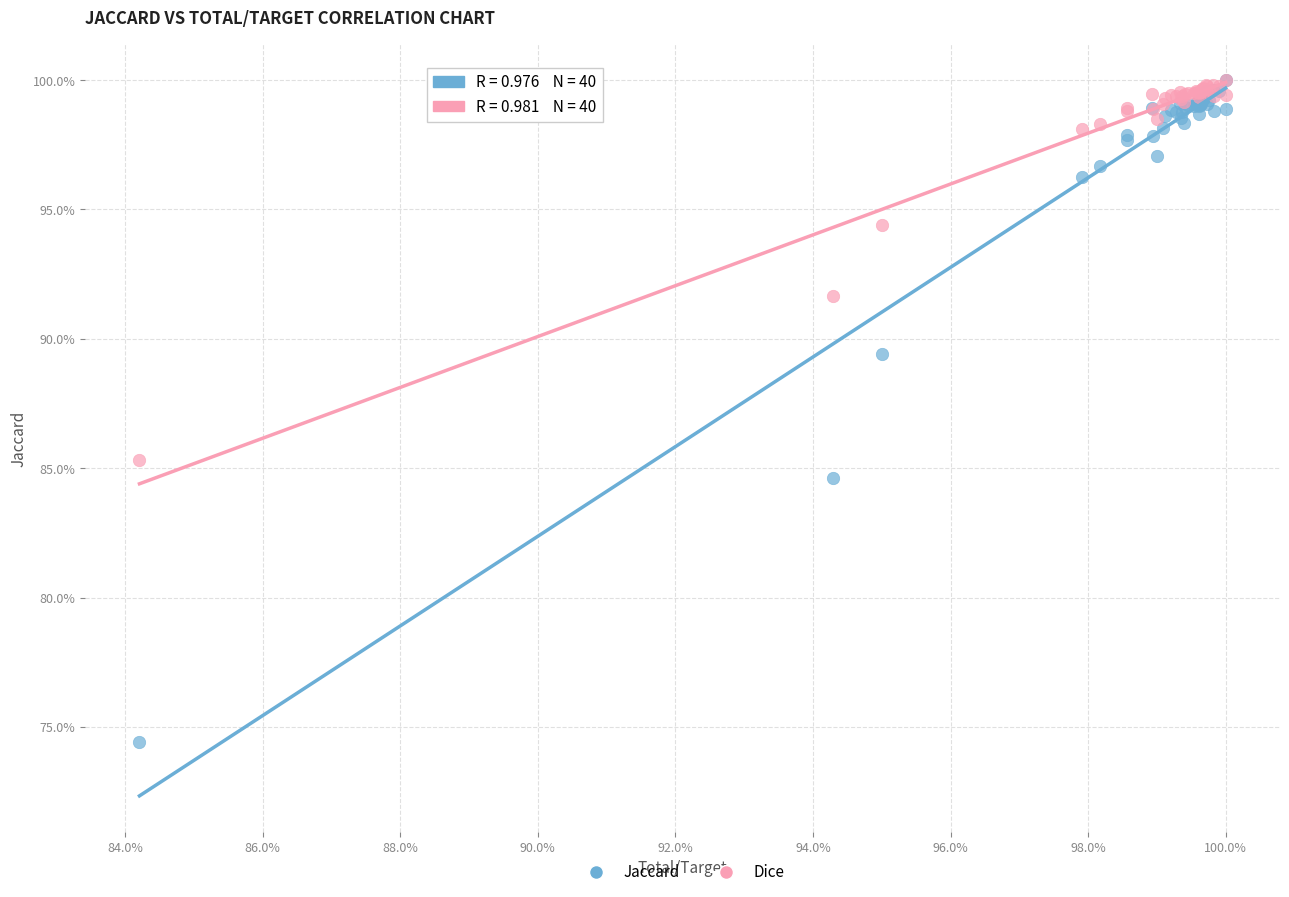

Which series reaches the minimum Y coordinate?

Jaccard